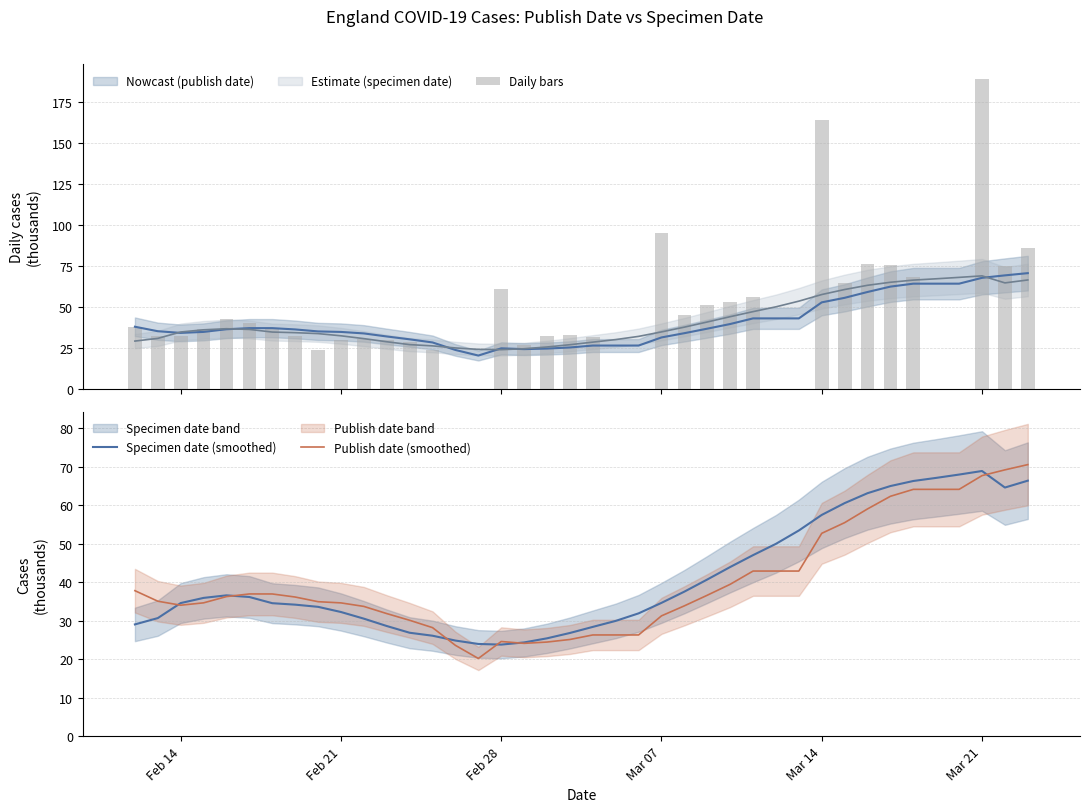

List the series in order of their overall mean, highest first.

Daily (publish date), Specimen date (smoothed), Publish date (smoothed)